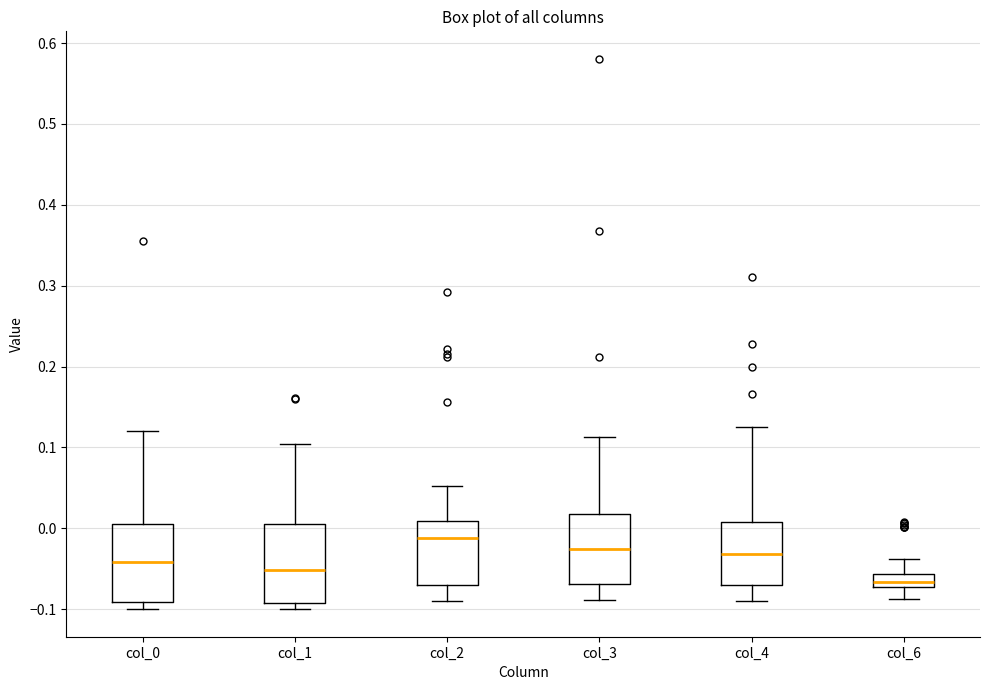

Reading left to right, read every box against the y-axis: the position of its median line, the range the box covers, and the ends of its whiskers. The values are not printed on the chart, so give them approximately, as read against the axis.

col_0: median -0.04, box -0.09 to 0.01, whiskers -0.10 to 0.12
col_1: median -0.05, box -0.09 to 0.01, whiskers -0.10 to 0.10
col_2: median -0.01, box -0.07 to 0.01, whiskers -0.09 to 0.05
col_3: median -0.03, box -0.07 to 0.02, whiskers -0.09 to 0.11
col_4: median -0.03, box -0.07 to 0.01, whiskers -0.09 to 0.13
col_6: median -0.07 (inside the box), box -0.07 to -0.06, whiskers -0.09 to -0.04